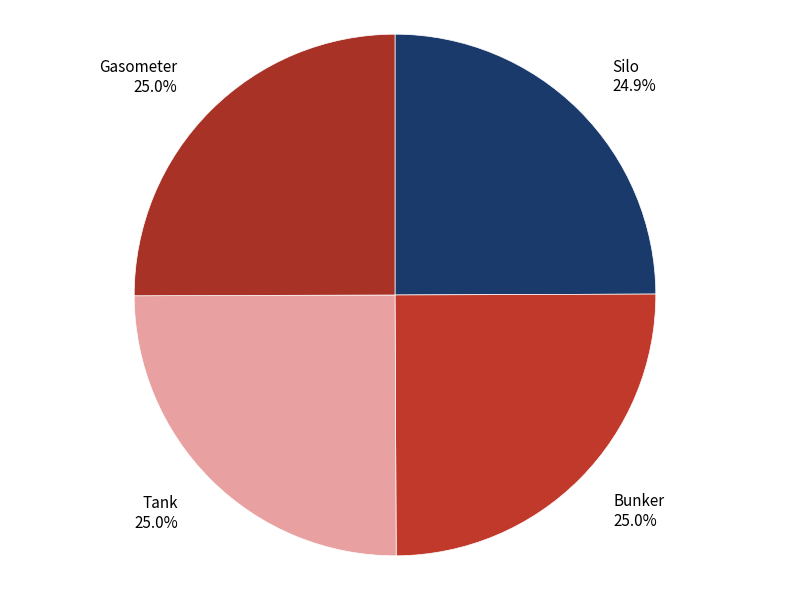

What percentage is NOT represented by Gasometer?

75.0%